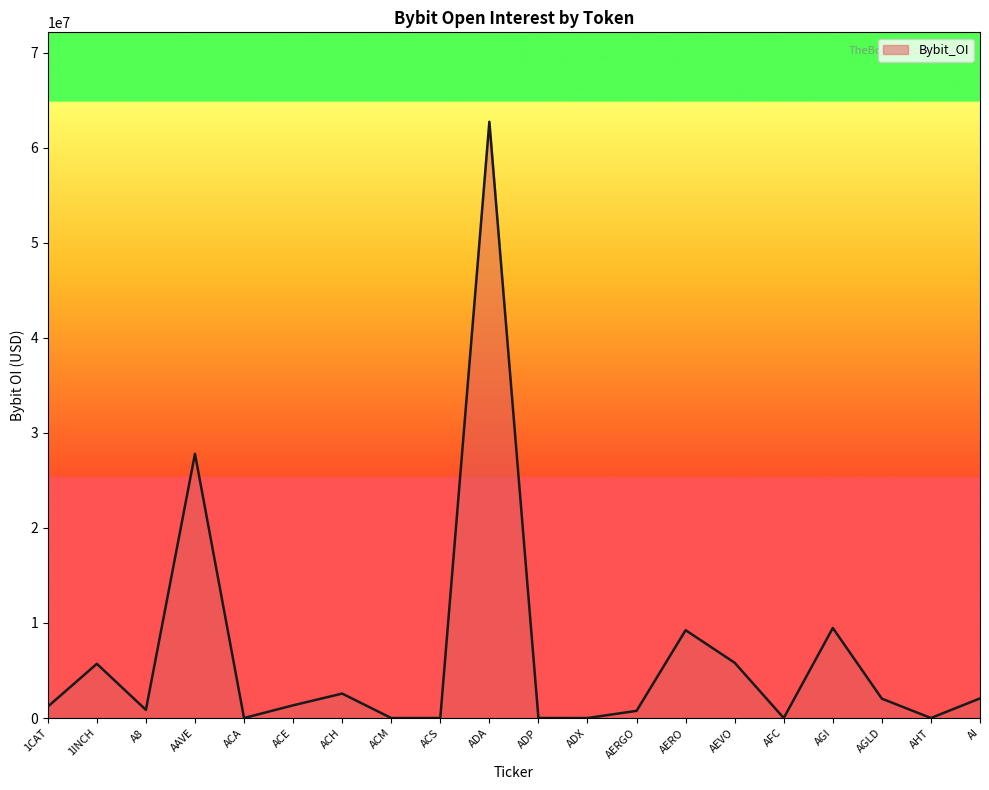

What is the difference between the maximum and minimum values?

62733905